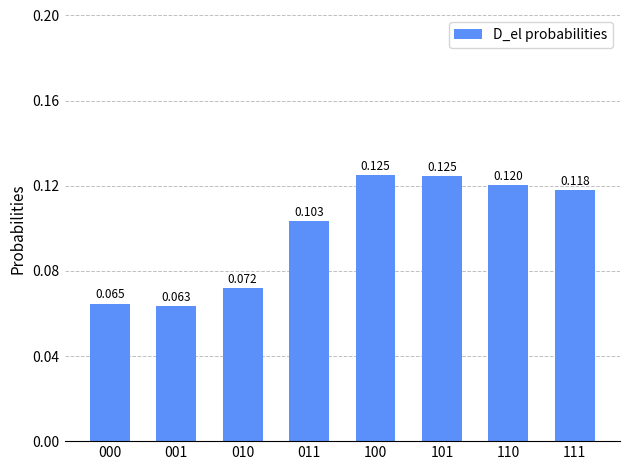

What is the change in value from 001 to 101?

+0.1